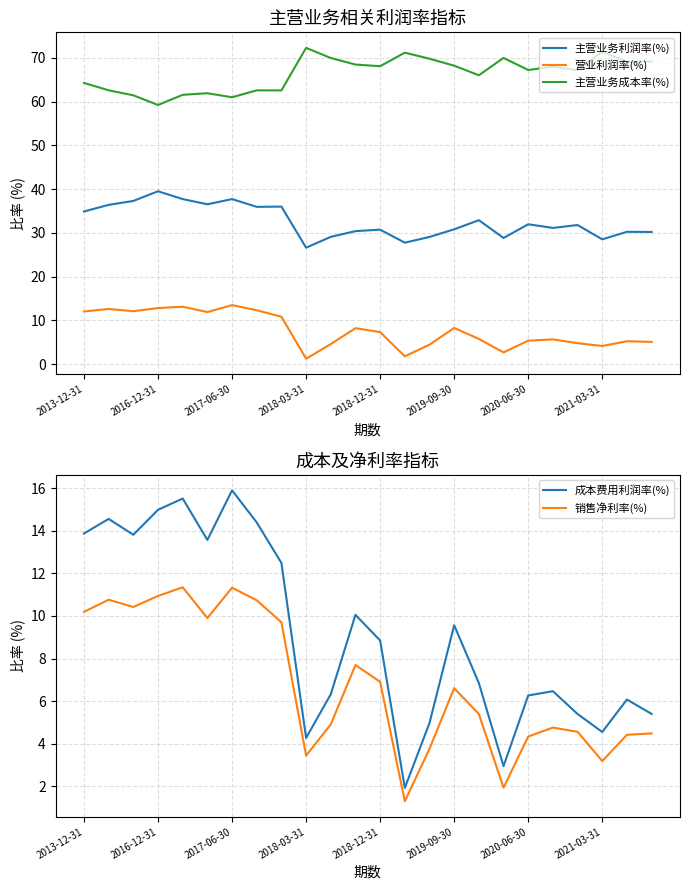

How many distinct data groups are displayed?

5